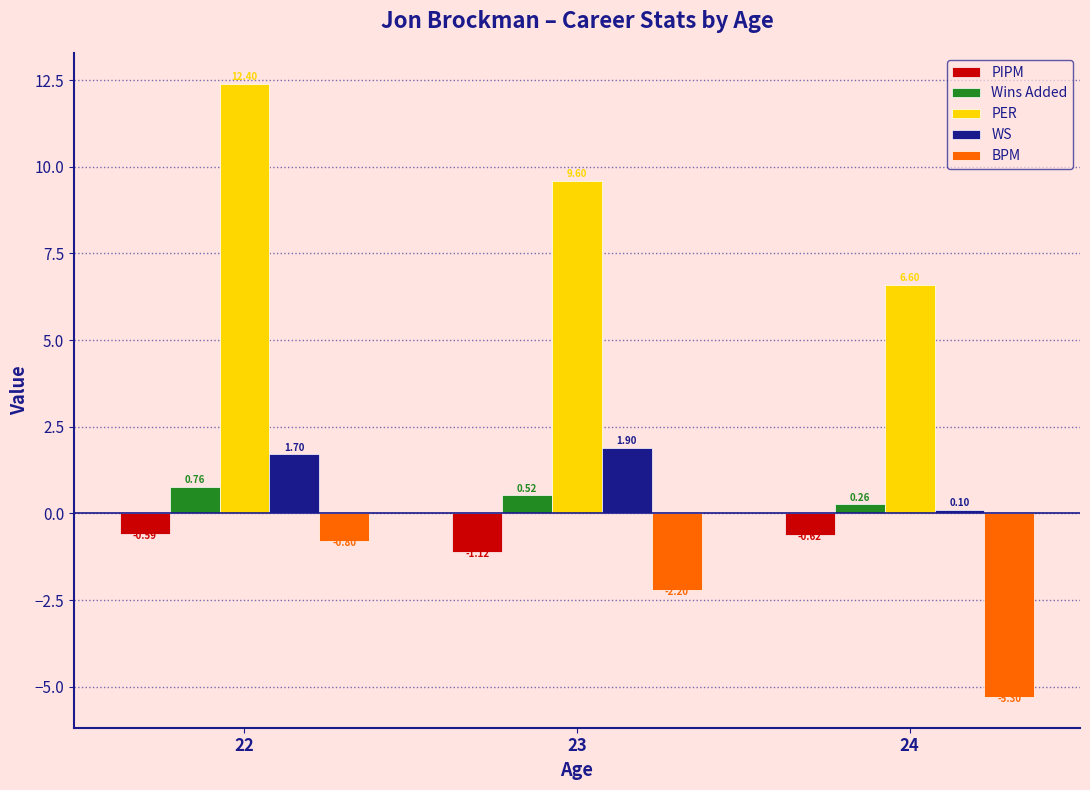

Rank the series at 22 from highest to lowest value.

PER, WS, Wins Added, PIPM, BPM